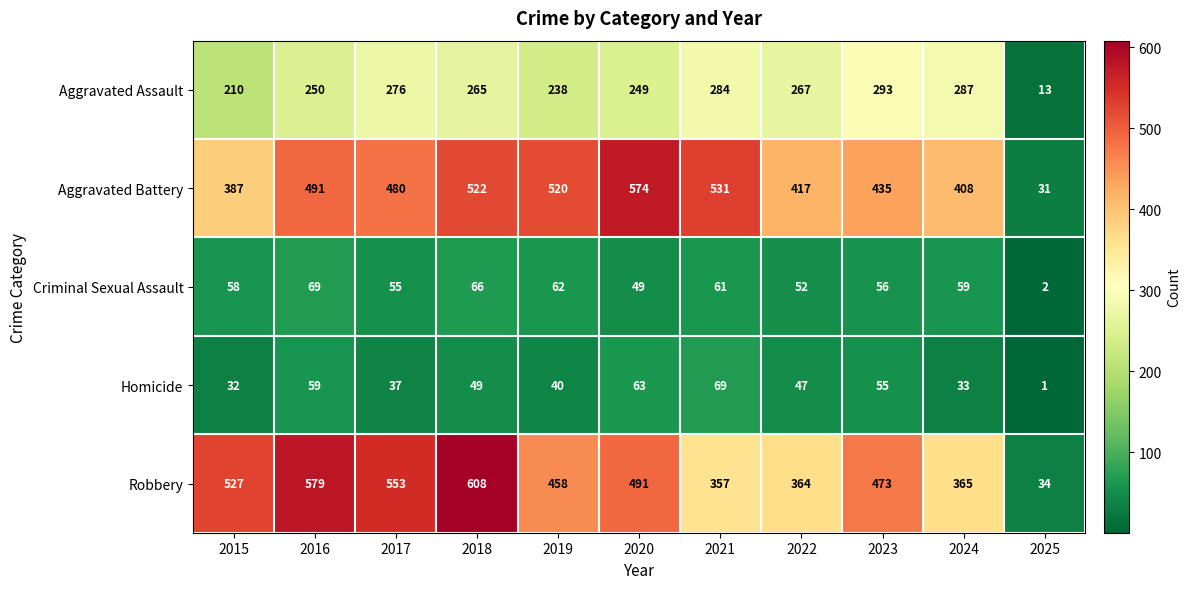

Which category has the lowest value across all series?

2025